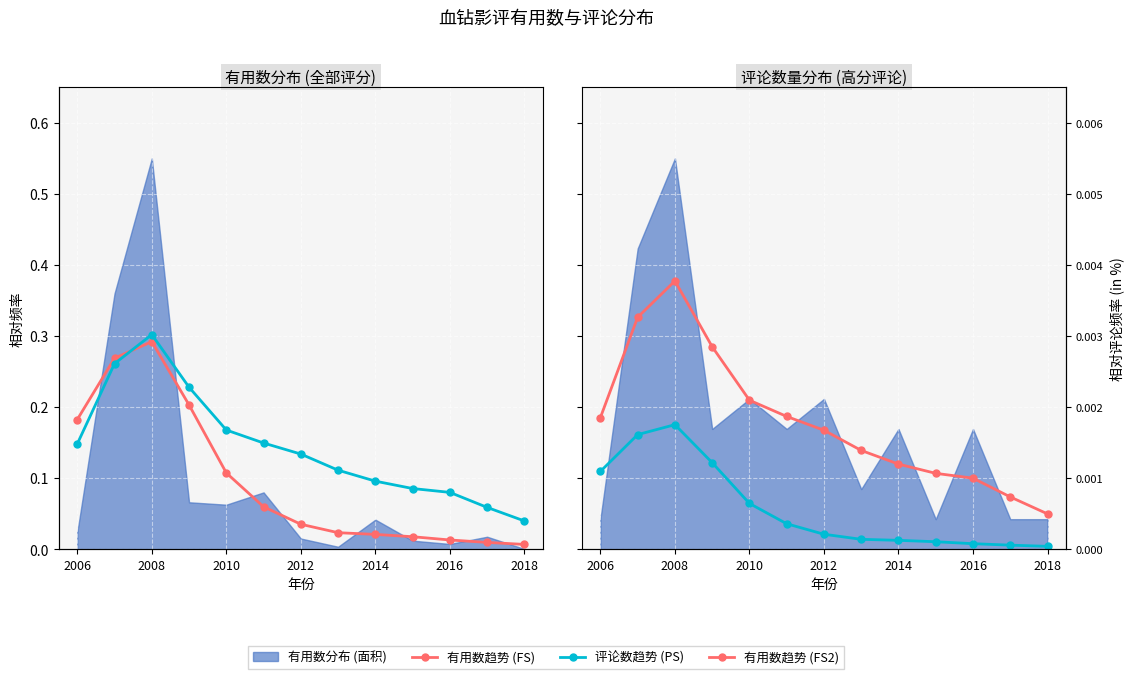

The 评论数趋势 series shows 0.1 at 2012. True or false?

False